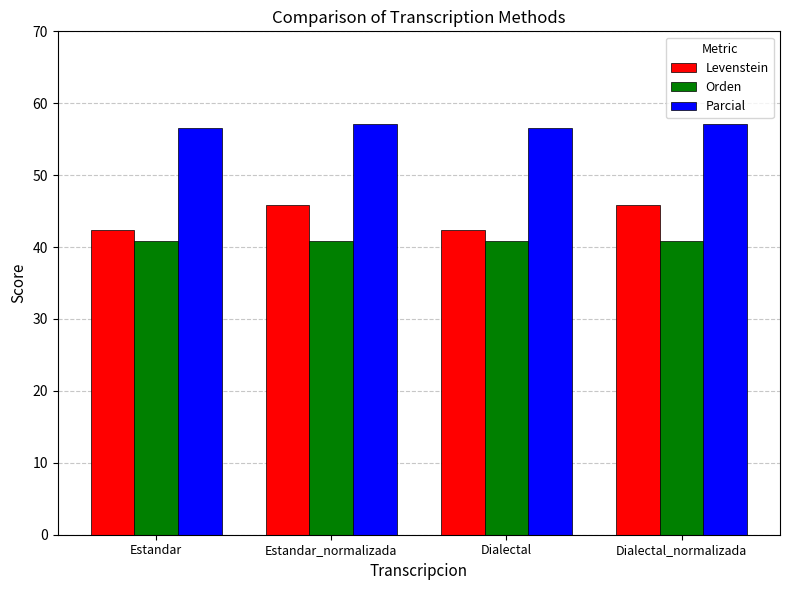

The Parcial series shows 23.1 at Dialectal_normalizada. True or false?

False